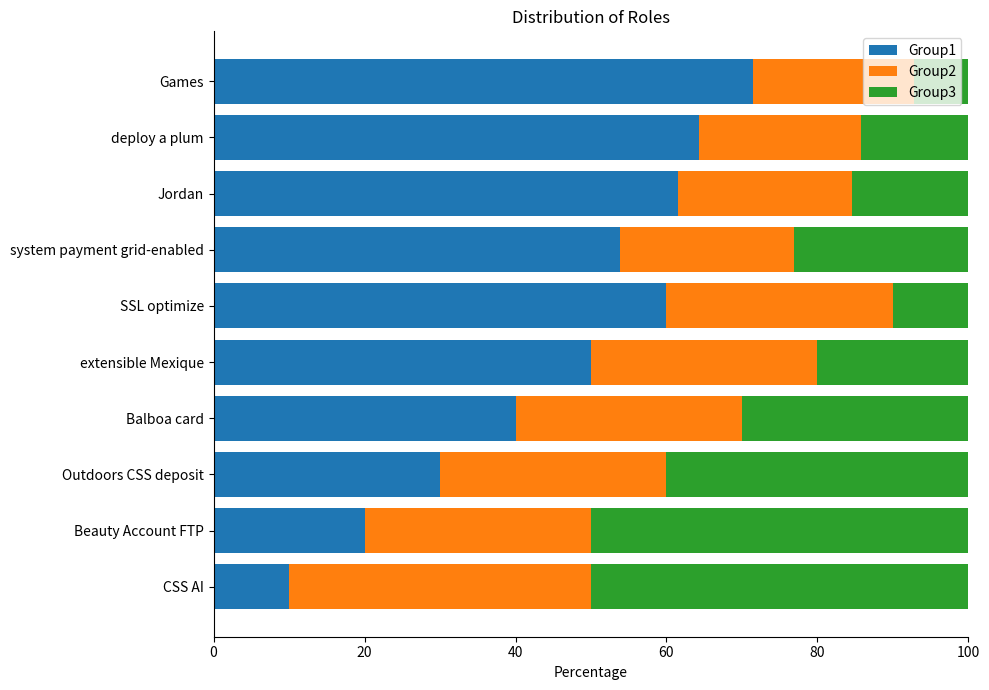

At which label does Group1 reach its peak?

Games